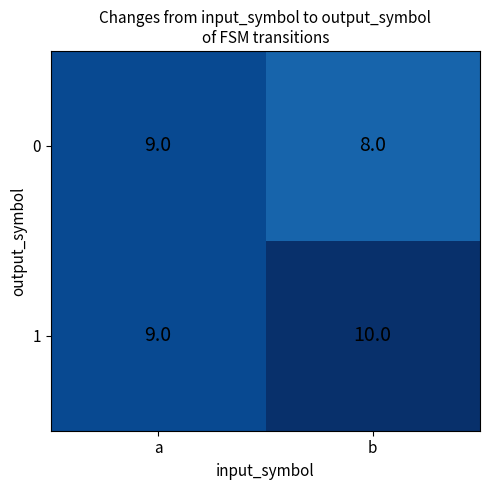

List the labels in order of 1 value, smallest first.

a, b